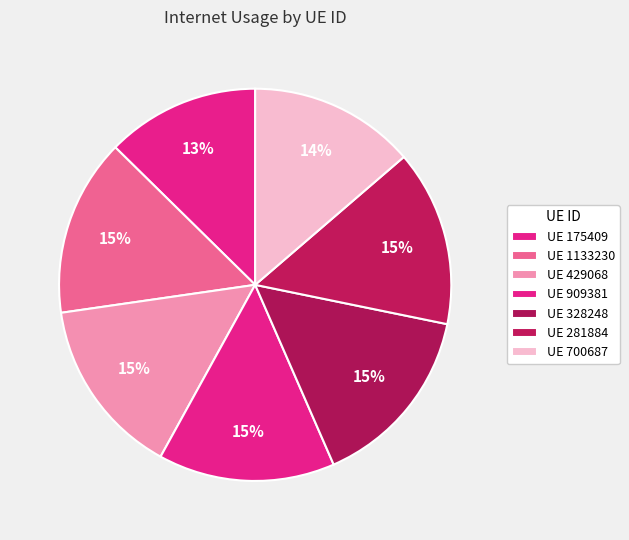

Which slice is the smallest?

175409